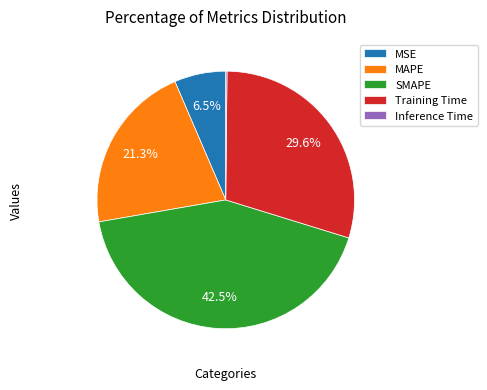

Is there any slice that represents more than half of the pie?

No